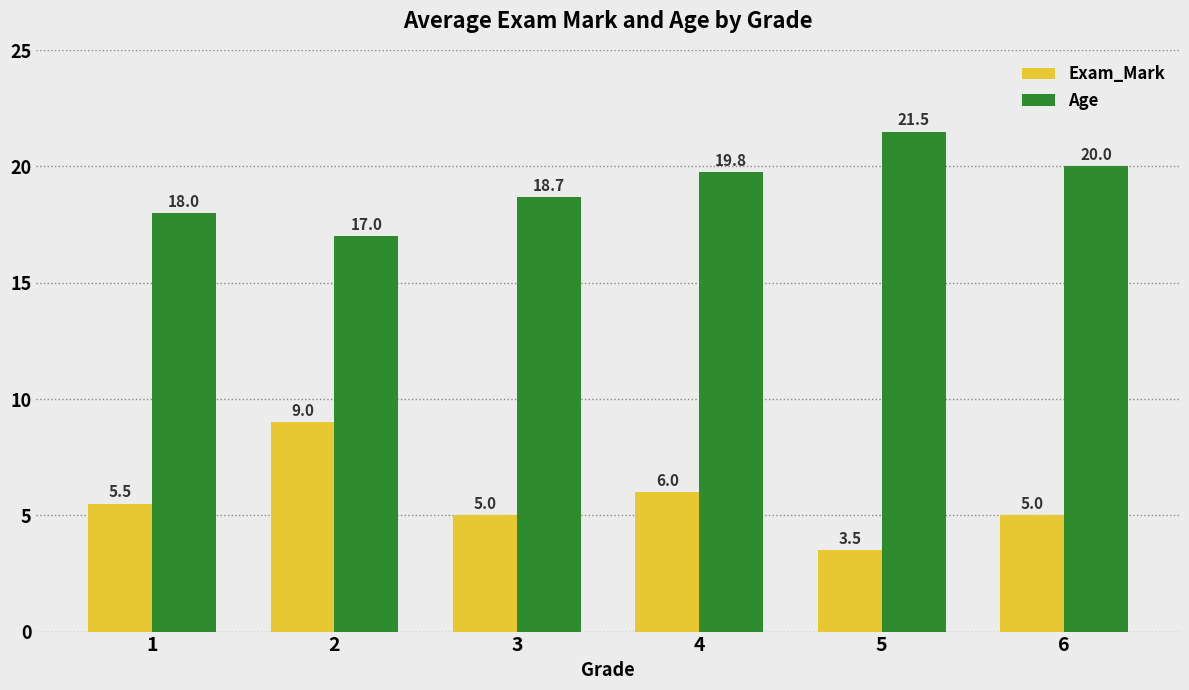

What is the difference between the highest and lowest values at 2?

8.0